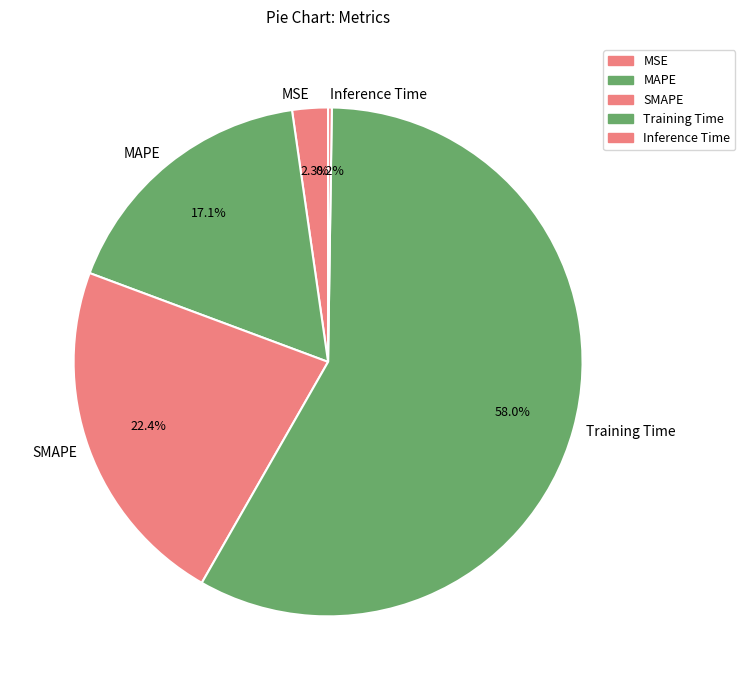

What percentage do SMAPE and MSE together represent?

24.7%